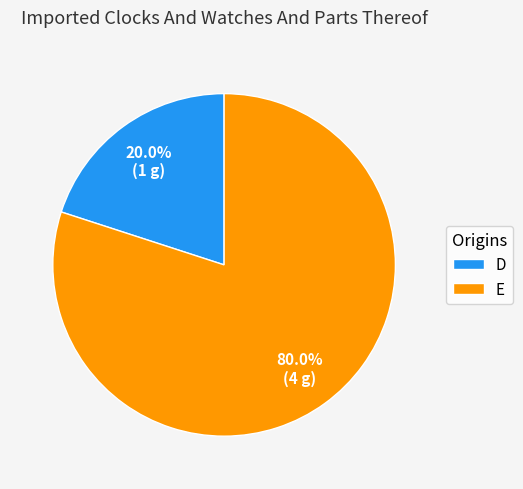

Combined, do D and E account for over 50%?

Yes